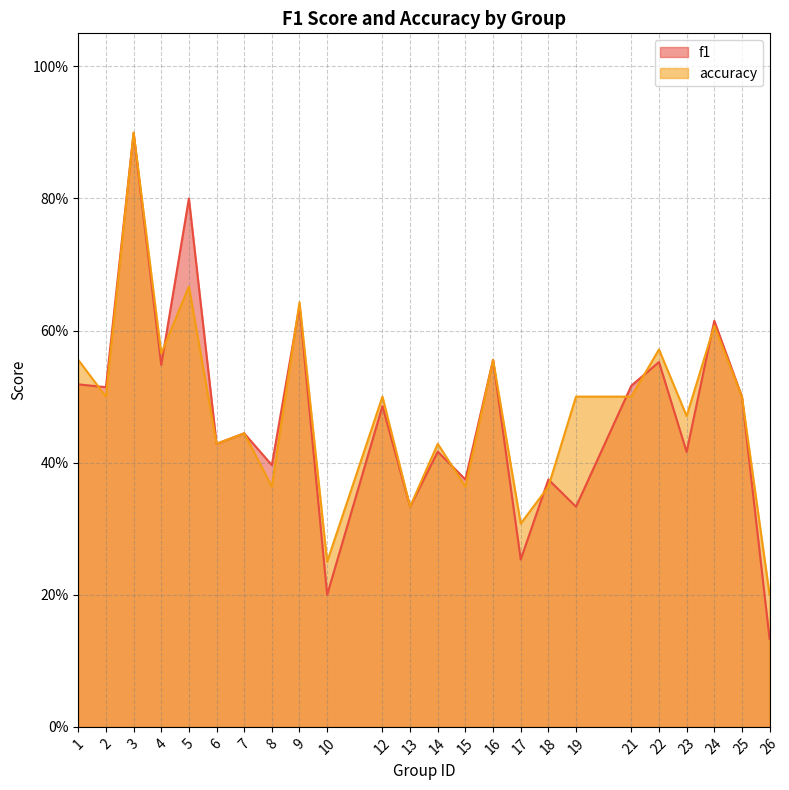

What is the average value of the accuracy series?

0.5